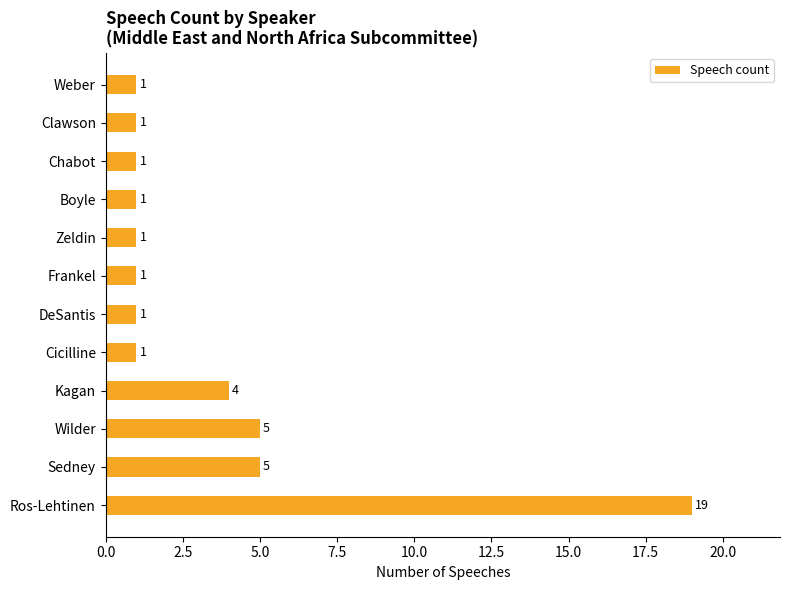

Is it true that the value at Weber is 2?

False